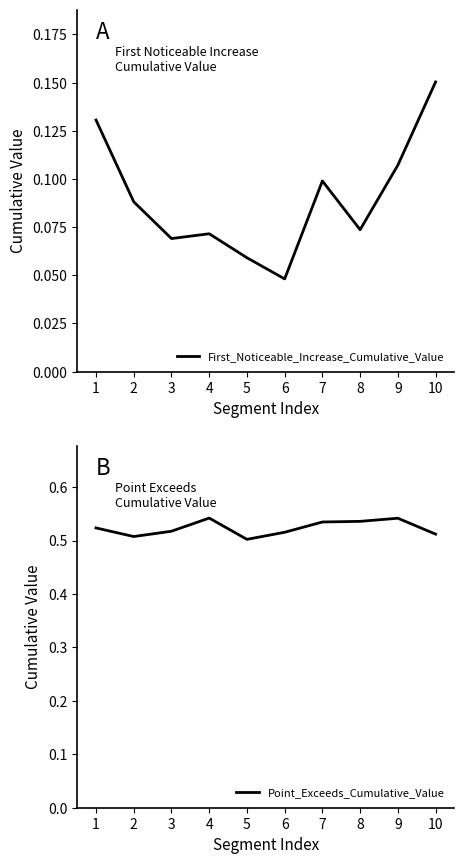

Which category has the highest value in the First_Noticeable_Increase_Cumulative_Value series?

10